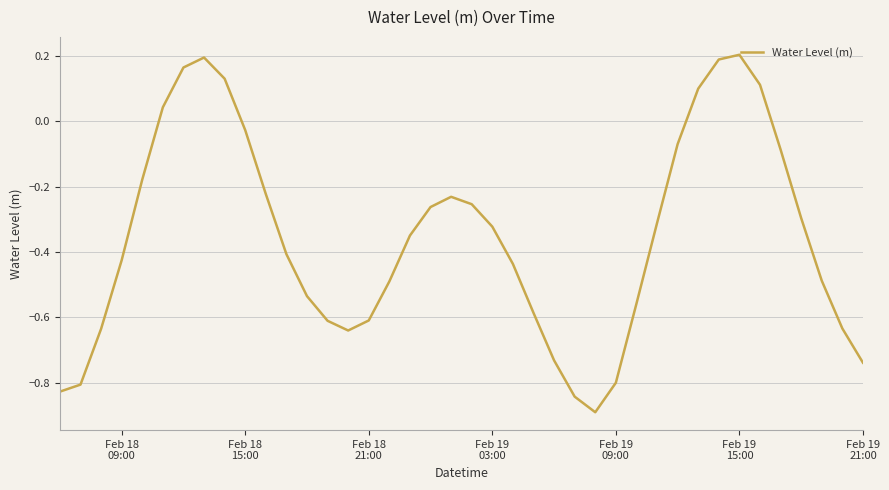

What is the difference between the maximum and minimum values?

1.1